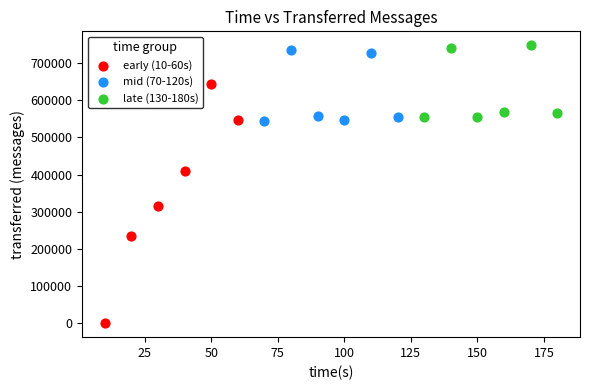

Which series has the largest Y range (max minus min)?

early (10-60s)